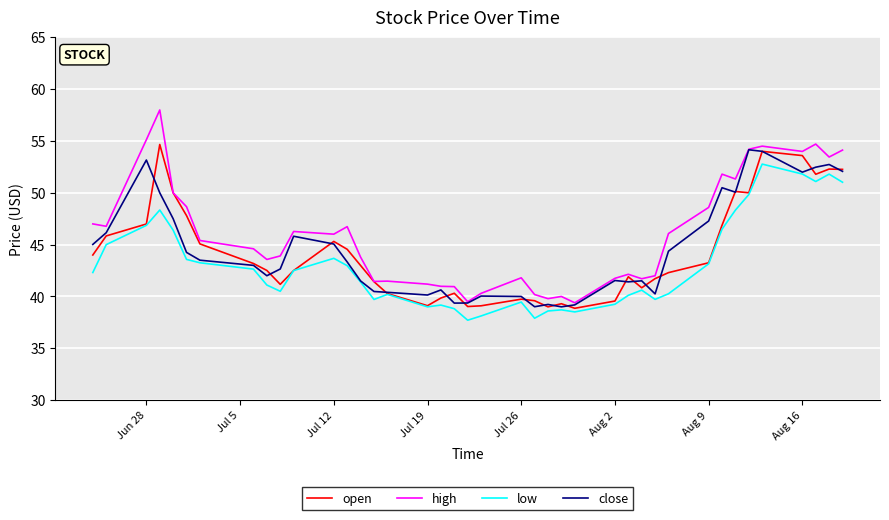

What is the sum of all close values?

1784.1